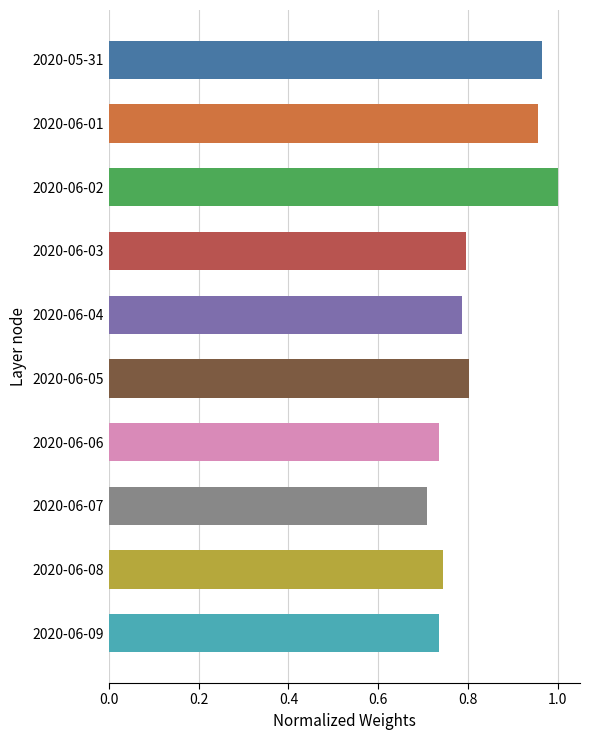

The value at 2020-06-08 is 0.5. True or false?

False